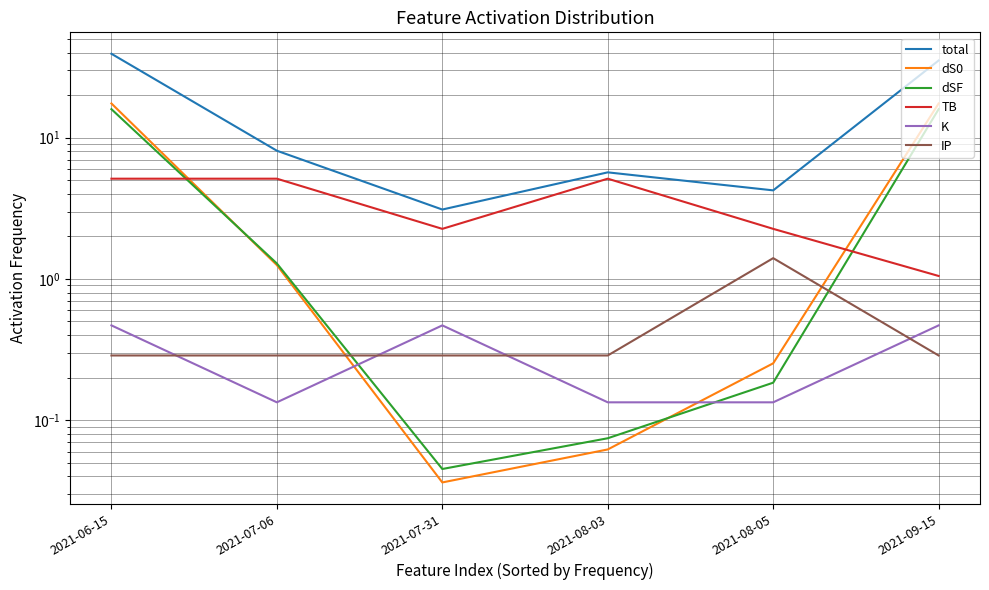

Reading right to left, list all the values displayed in this chart.

total: 2021-09-15=35.2	2021-08-05=4.2	2021-08-03=5.7	2021-07-31=3.1	2021-07-06=8.1	2021-06-15=39.3
dS0: 2021-09-15=17.5	2021-08-05=0.3	2021-08-03=0.1	2021-07-31=0.0	2021-07-06=1.3	2021-06-15=17.5
dSF: 2021-09-15=15.9	2021-08-05=0.2	2021-08-03=0.1	2021-07-31=0.0	2021-07-06=1.3	2021-06-15=15.9
TB: 2021-09-15=1.0	2021-08-05=2.3	2021-08-03=5.1	2021-07-31=2.3	2021-07-06=5.1	2021-06-15=5.1
K: 2021-09-15=0.5	2021-08-05=0.1	2021-08-03=0.1	2021-07-31=0.5	2021-07-06=0.1	2021-06-15=0.5
IP: 2021-09-15=0.3	2021-08-05=1.4	2021-08-03=0.3	2021-07-31=0.3	2021-07-06=0.3	2021-06-15=0.3